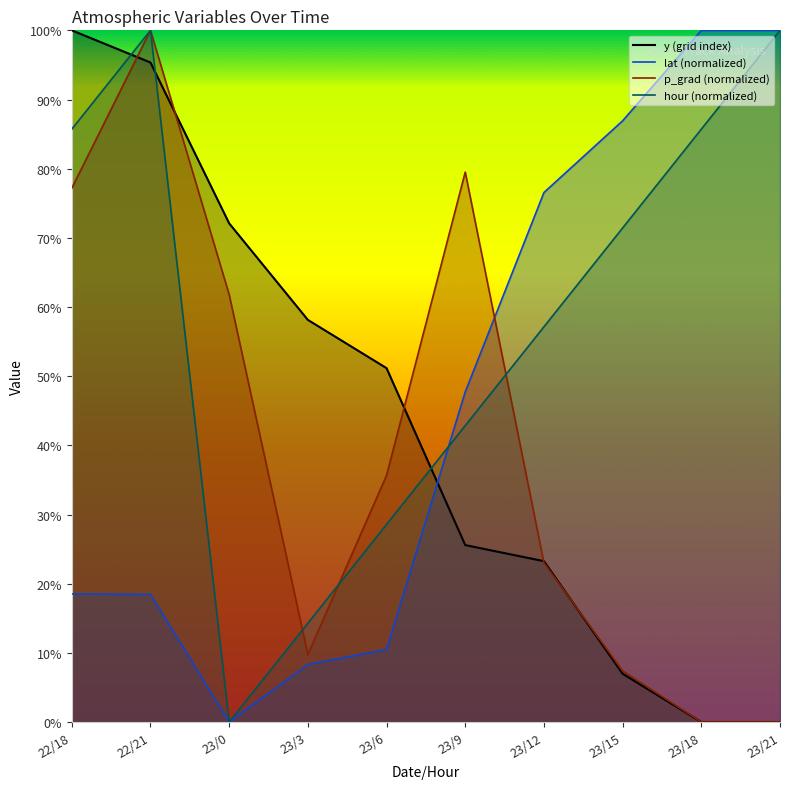

What is the approximate value of y at 23/12?

23.3